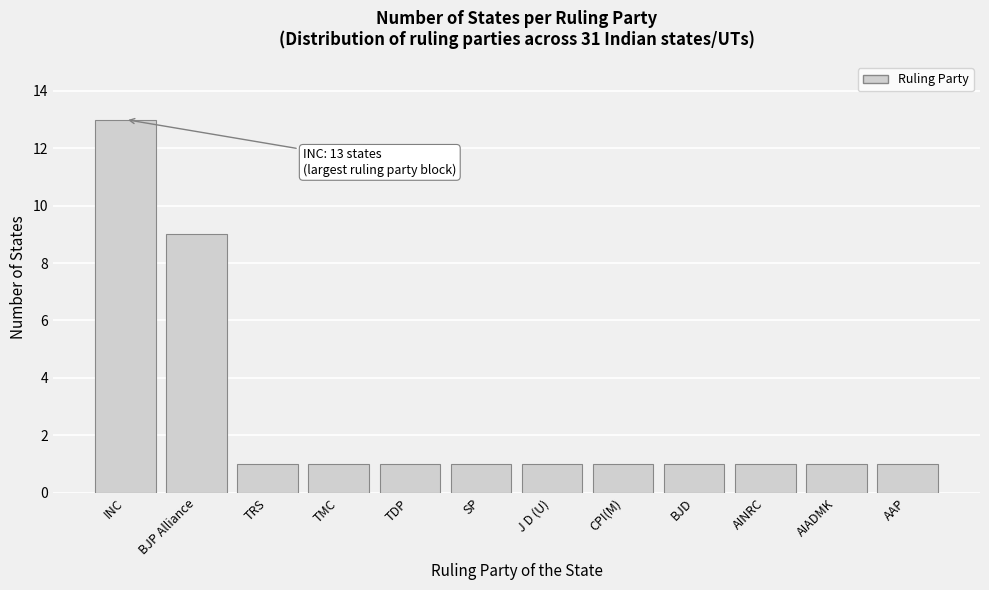

Reading left to right, what are all the values shown in this chart?

13	9	1	1	1	1	1	1	1	1	1	1